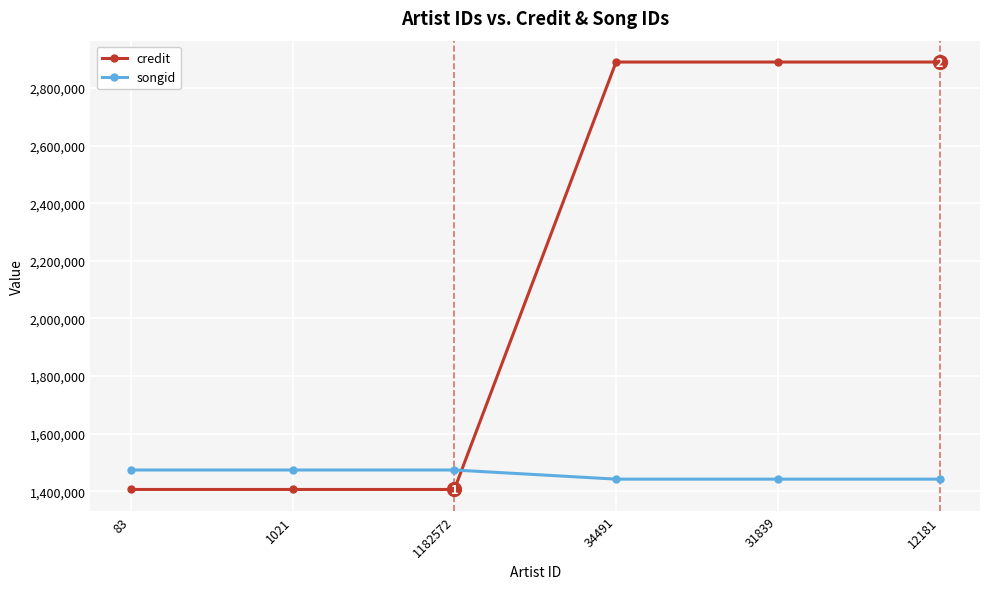

Is the value of credit at 31839 greater than the value of songid at 34491?

Yes